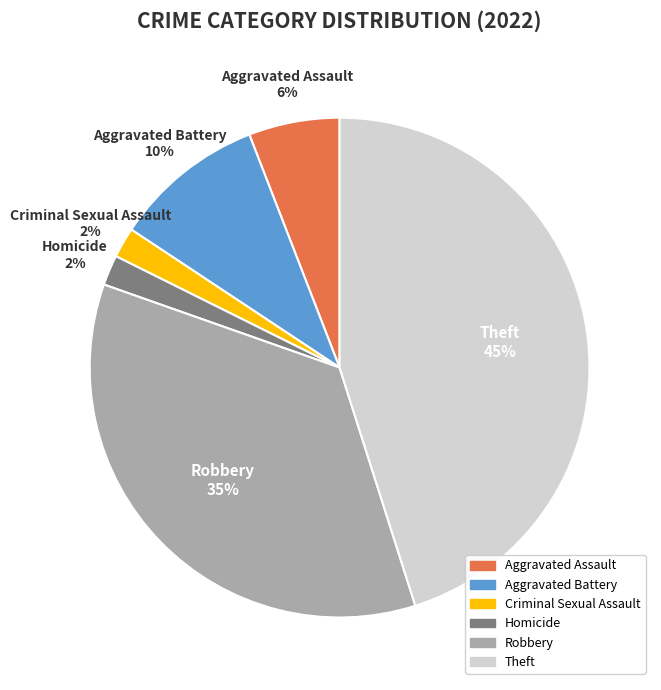

To the nearest percent, what is the average slice percentage?

17%